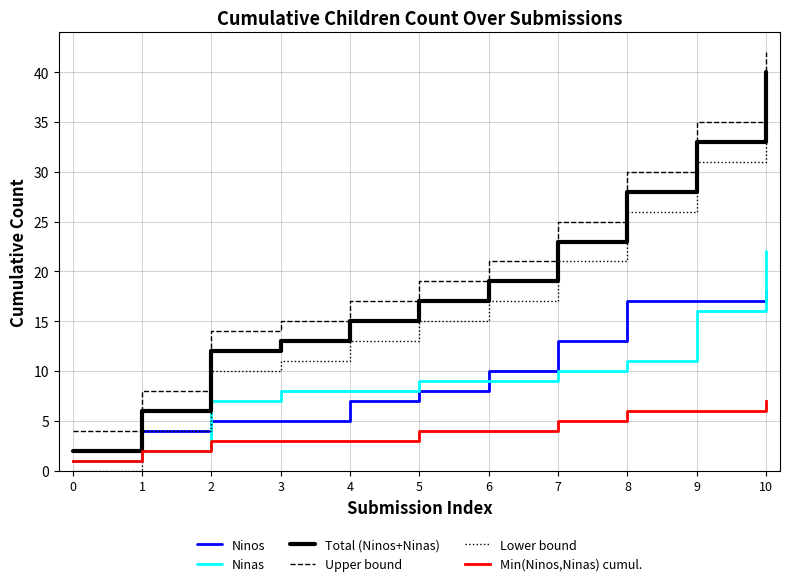

What are all the series names shown in the legend?

Ninos, Ninas, Total (Ninos+Ninas), Upper bound, Lower bound, Min(Ninos,Ninas) cumul.